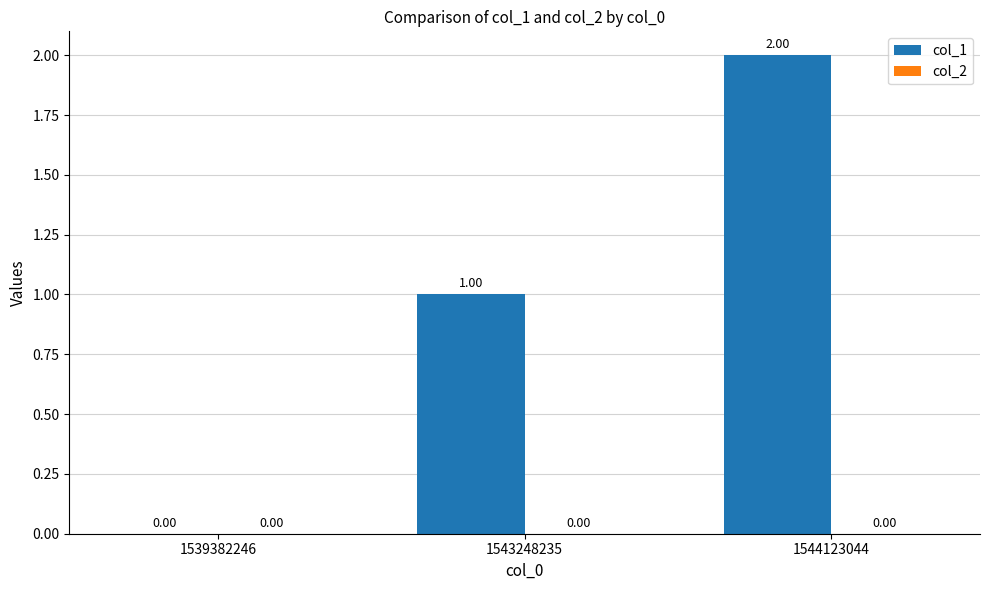

What is the sum of all values?

3